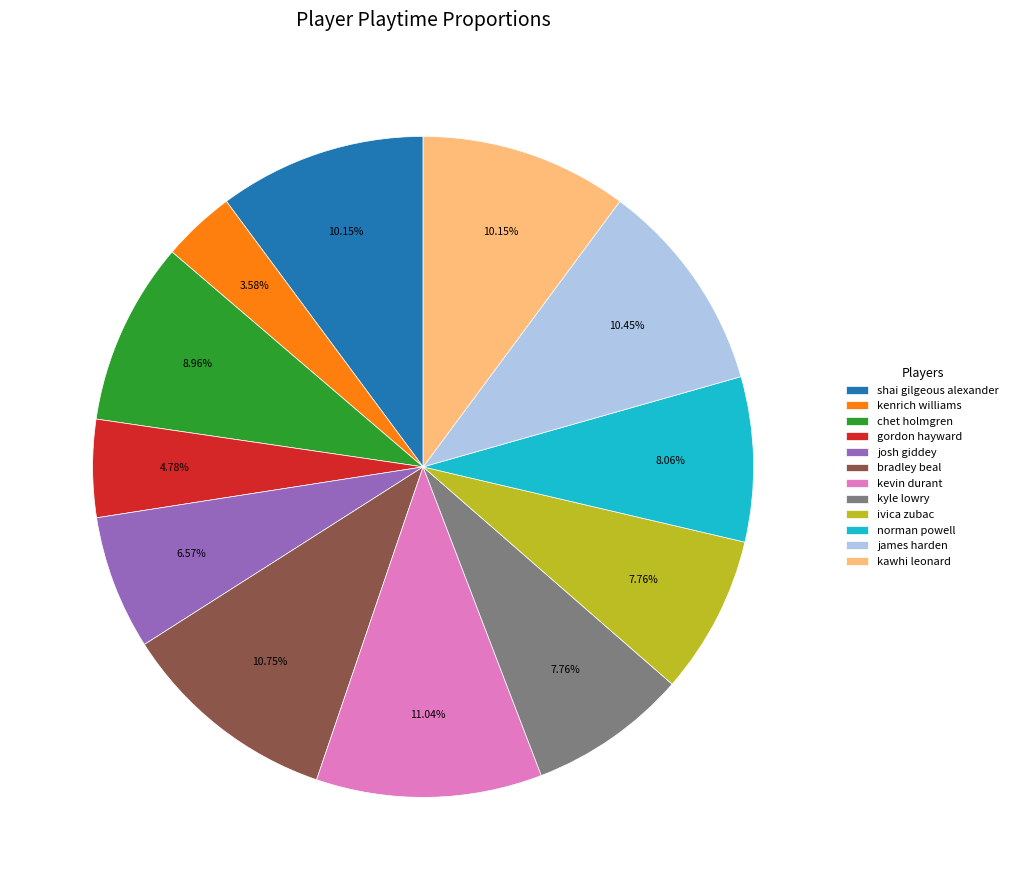

To the nearest percent, what is the difference between the largest and smallest slice percentages?

7%